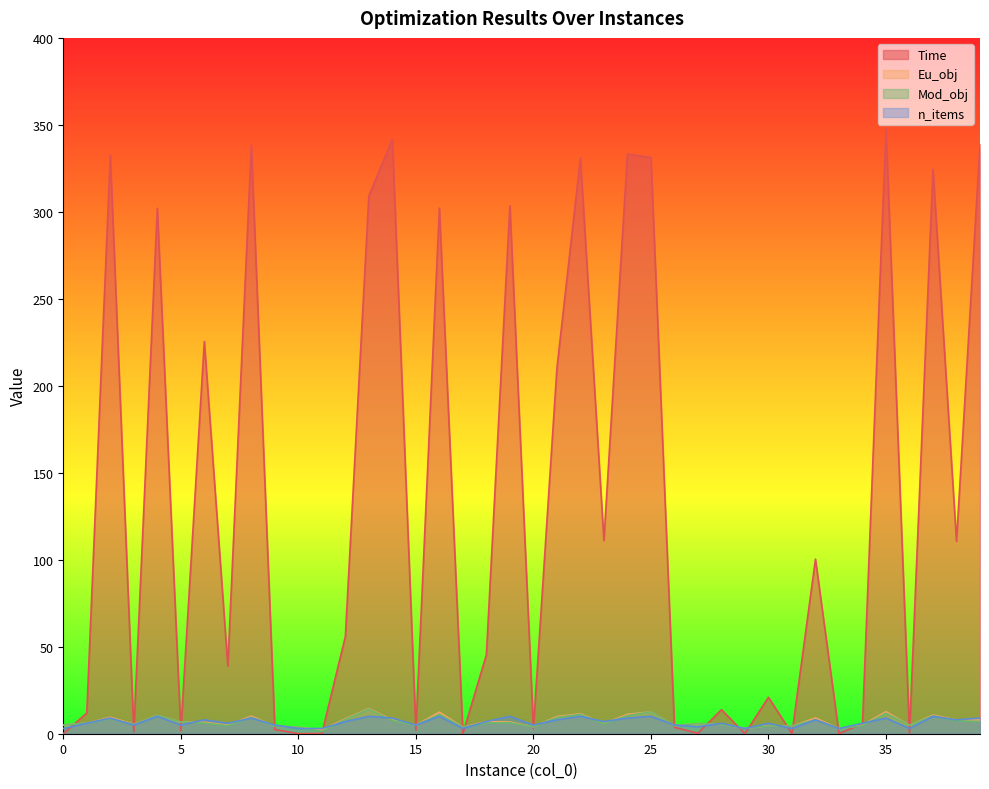

How many n_items values are between 5 and 9?

24